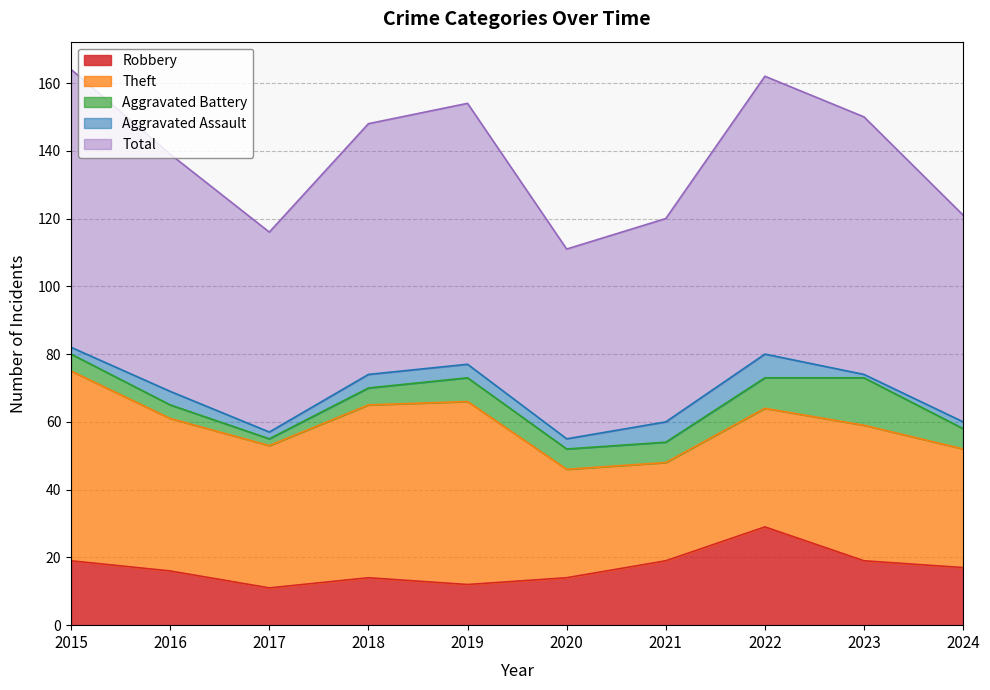

Reading right to left, extract all data points from this chart.

Robbery: 17	19	29	19	14	12	14	11	16	19
Theft: 35	40	35	29	32	54	51	42	45	56
Aggravated Battery: 6	14	9	6	6	7	5	2	4	5
Aggravated Assault: 2	1	7	6	3	4	4	2	4	2
Total: 61	76	82	60	56	77	74	59	70	82